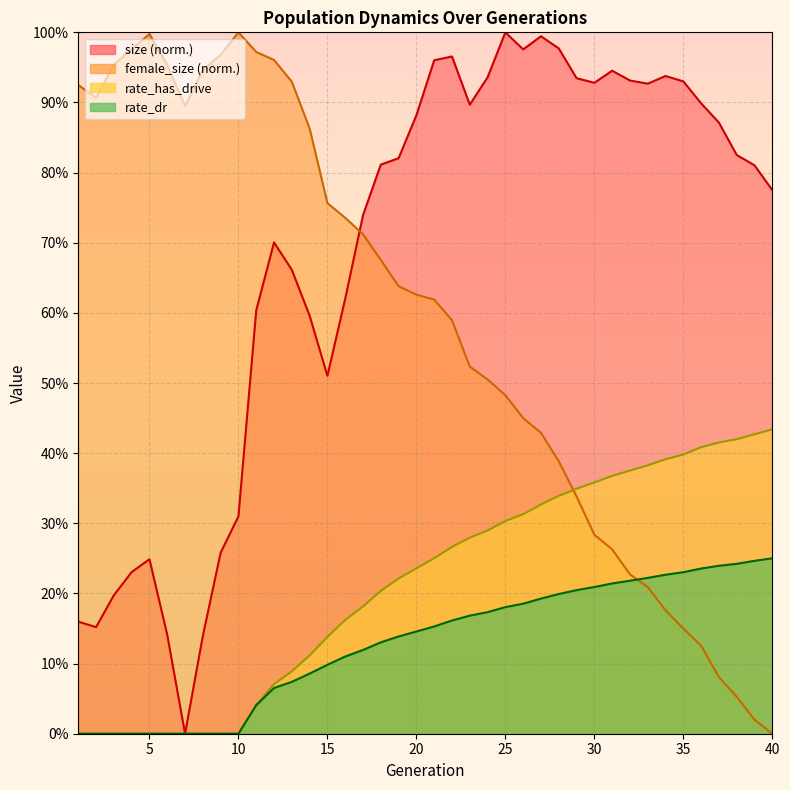

At how many categories does at least one series exceed 0?

40